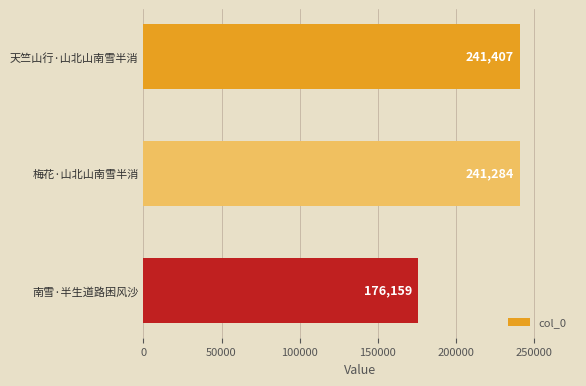

Reading bottom to top, what are all the values shown in this chart?

176159	241284	241407